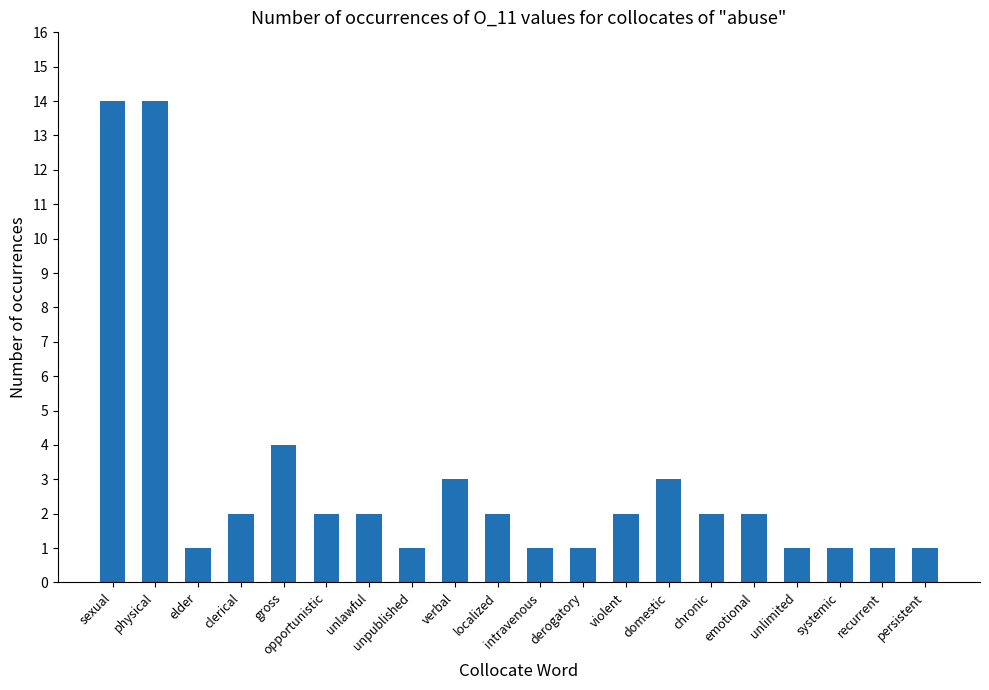

True or false: the data shows 1 at recurrent.

True